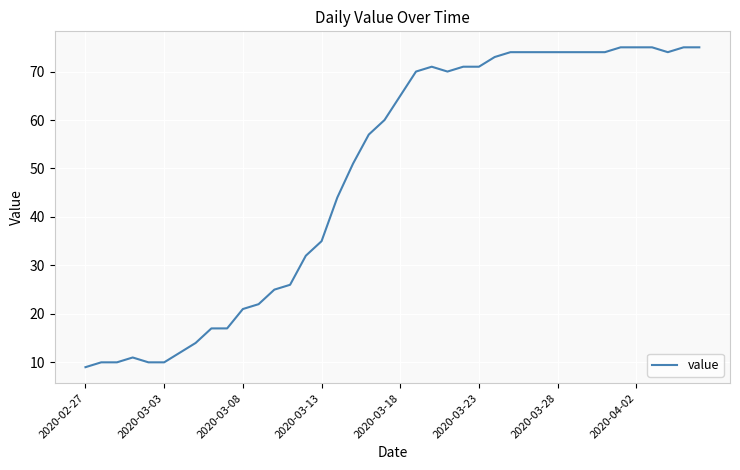

What is the maximum value shown in the chart?

75